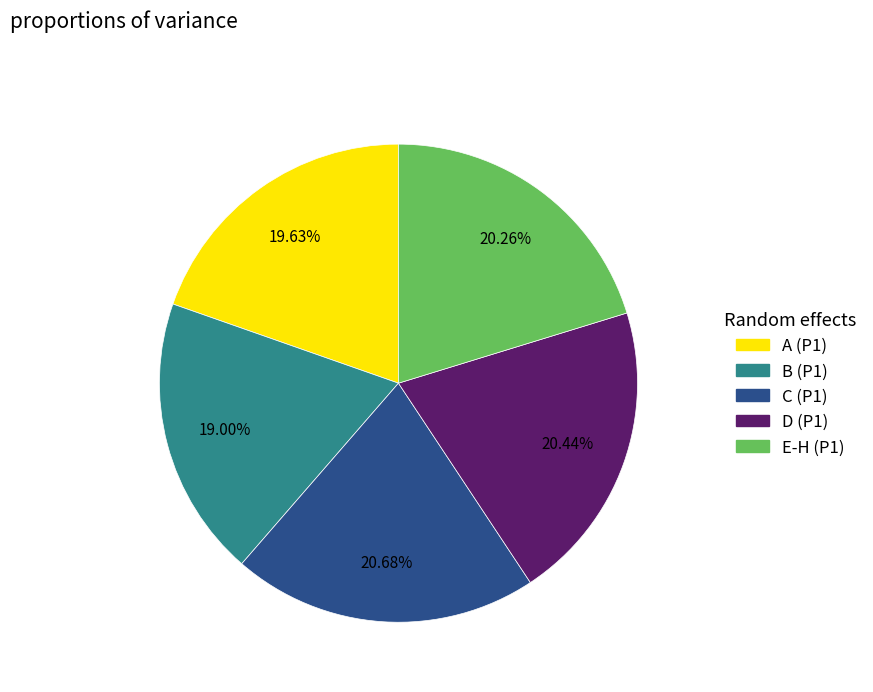

Does any single category account for the majority?

No